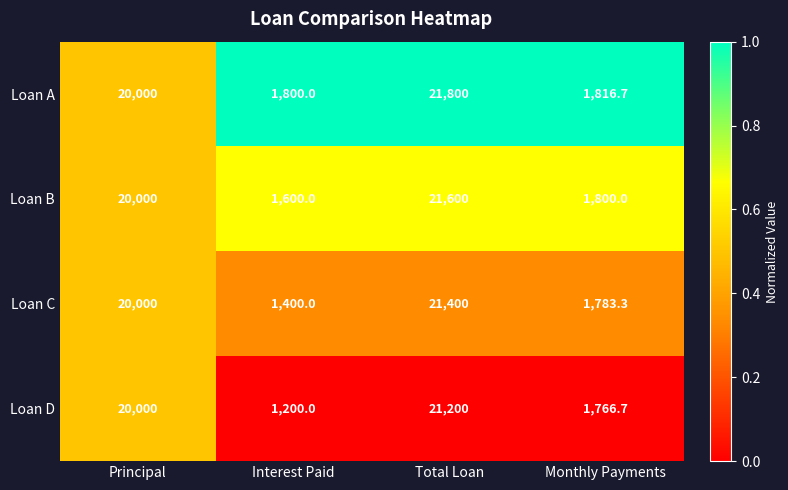

What is the total value across all series at Principal?

80000.0